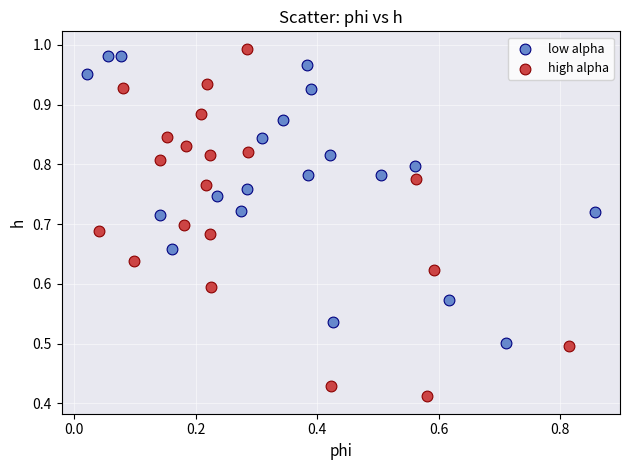

Which series has the largest Y range (max minus min)?

high alpha